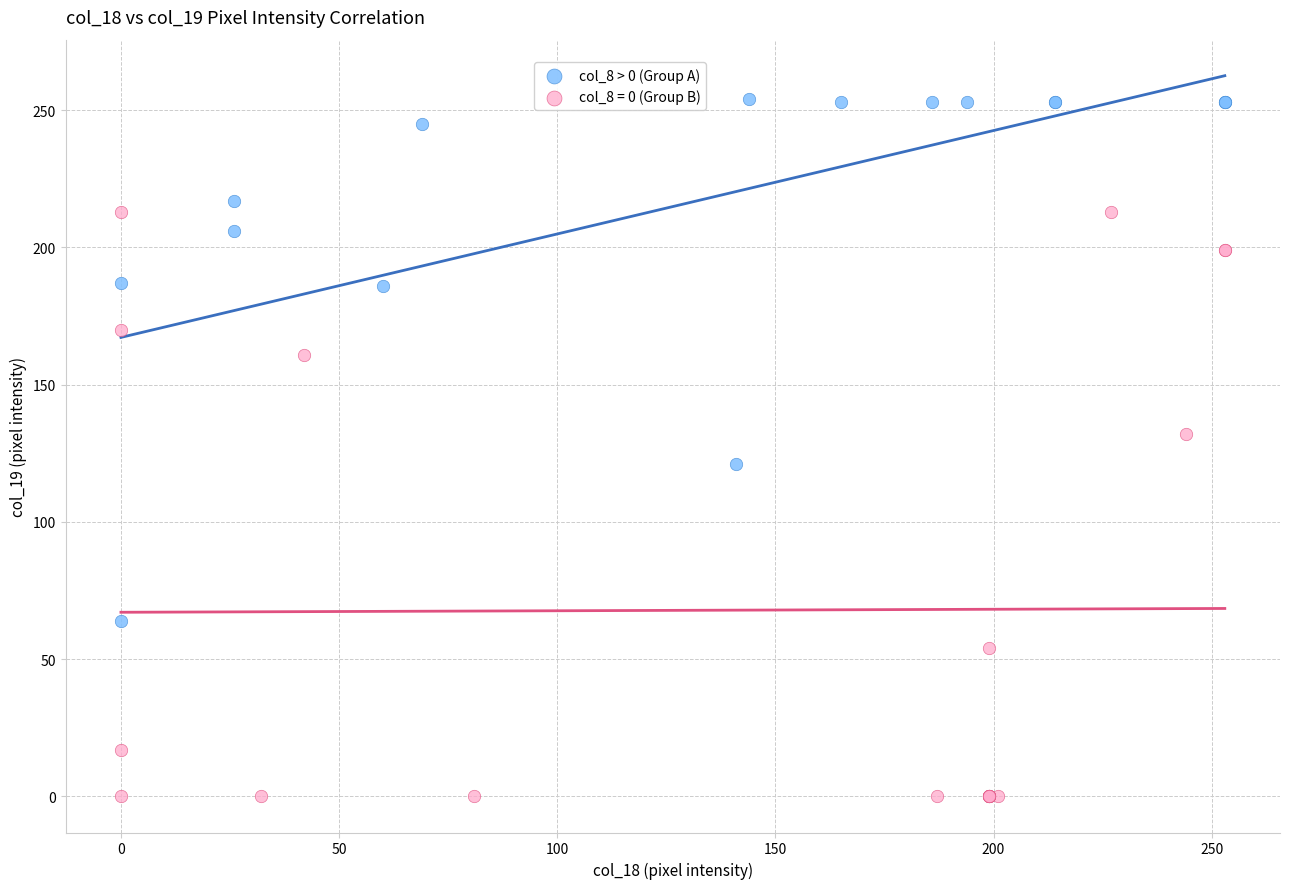

Which series contains the highest Y value?

col_8 > 0 (Group A)